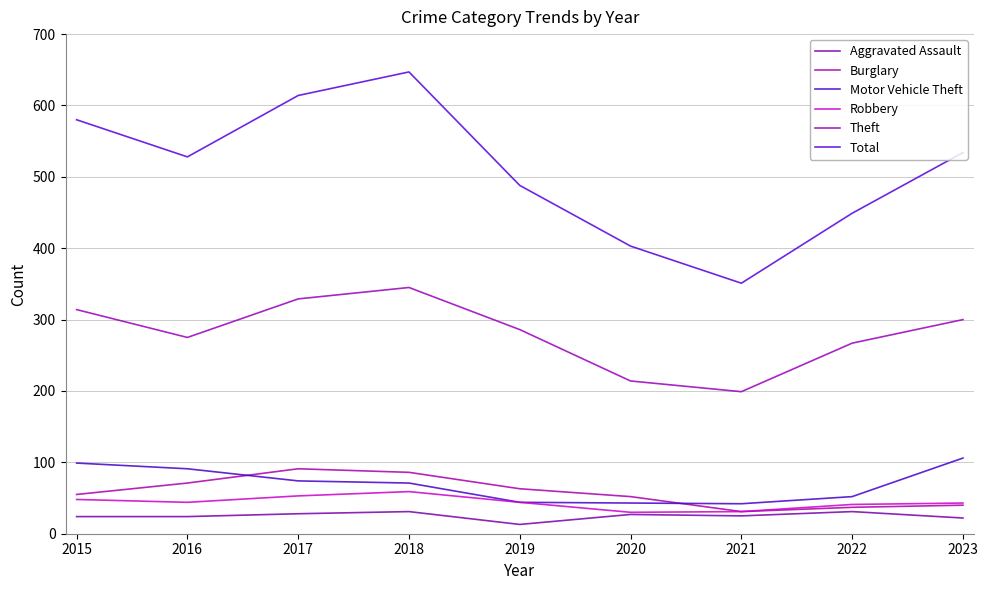

At which category does Total reach its first local peak?

2018